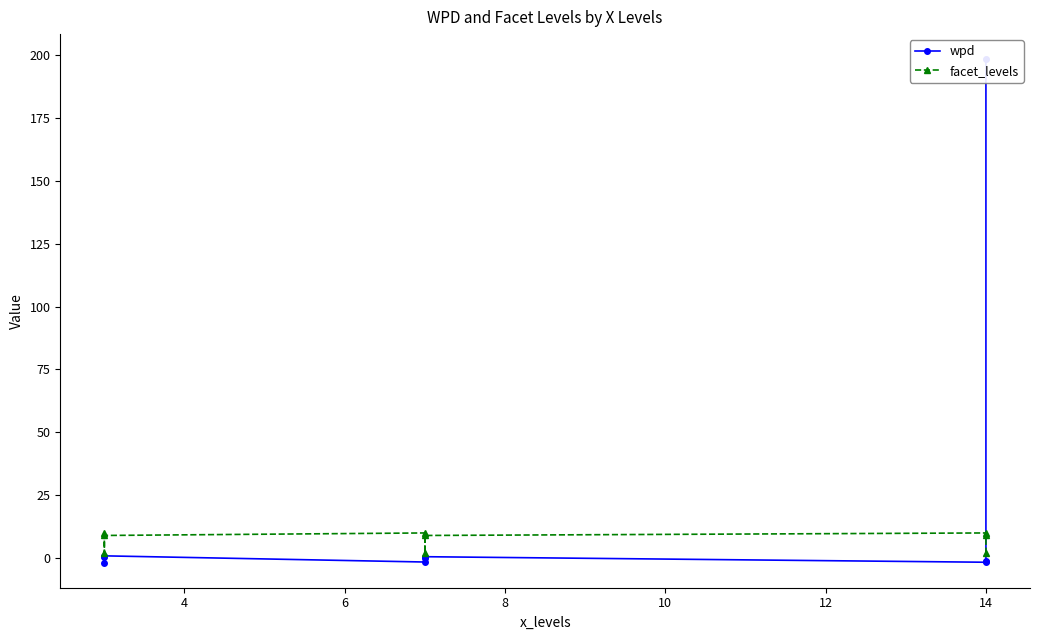

How many data points in wpd are less than 0?

4